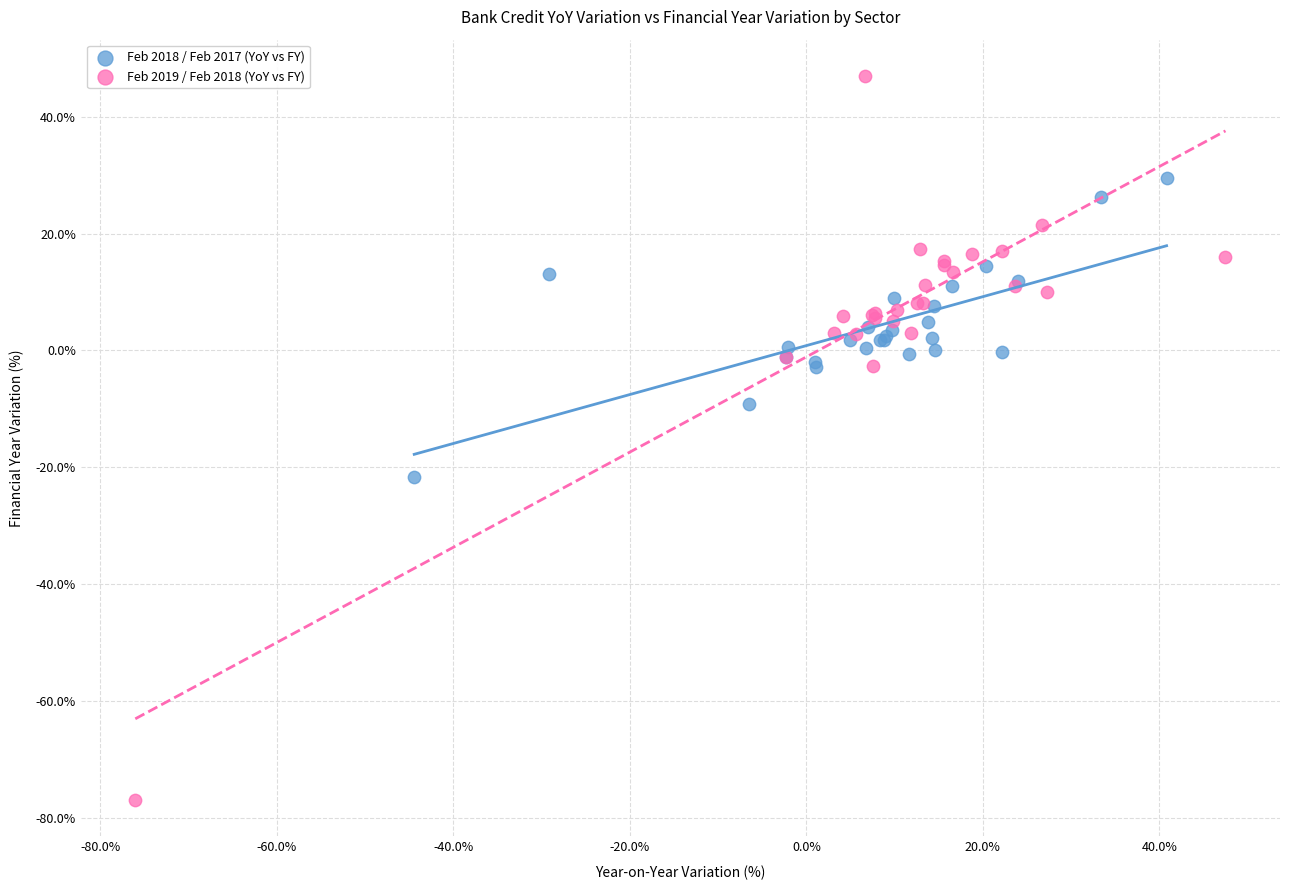

Which series contains the highest Y value?

Feb 2019 / Feb 2018 (YoY vs FY)